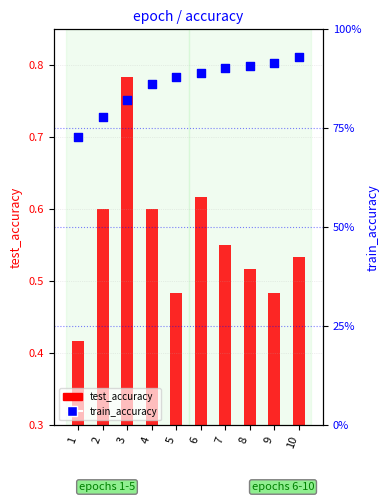

What are all the series names shown in the legend?

test_accuracy, train_accuracy